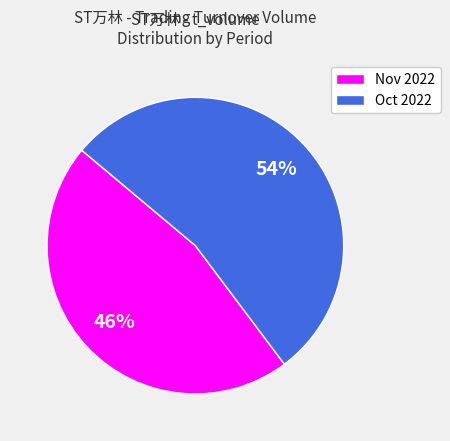

Is there a majority slice in this chart?

Yes